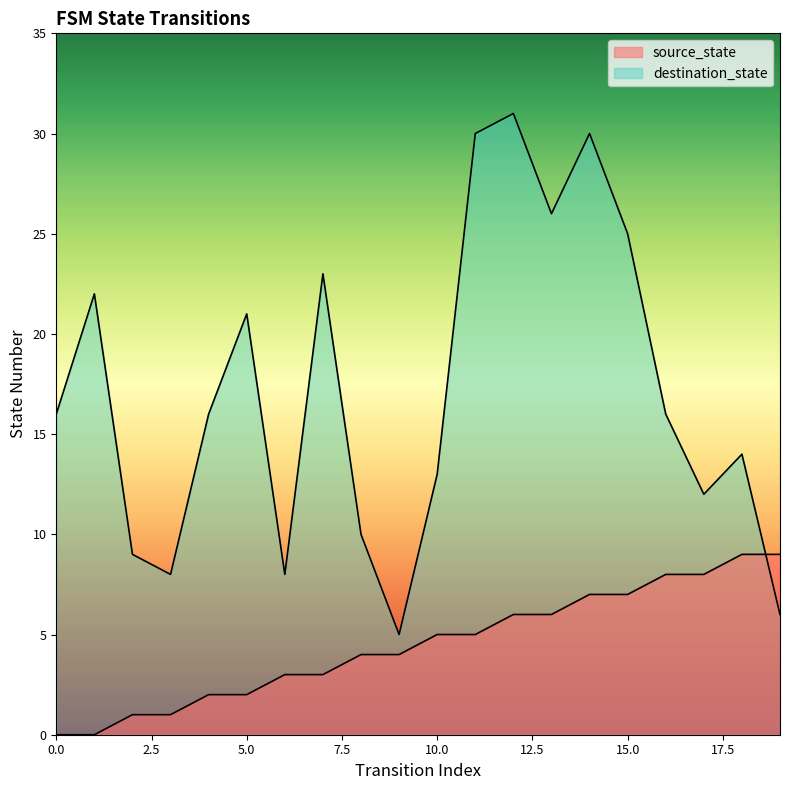

Which label corresponds to the largest value in the chart?

12